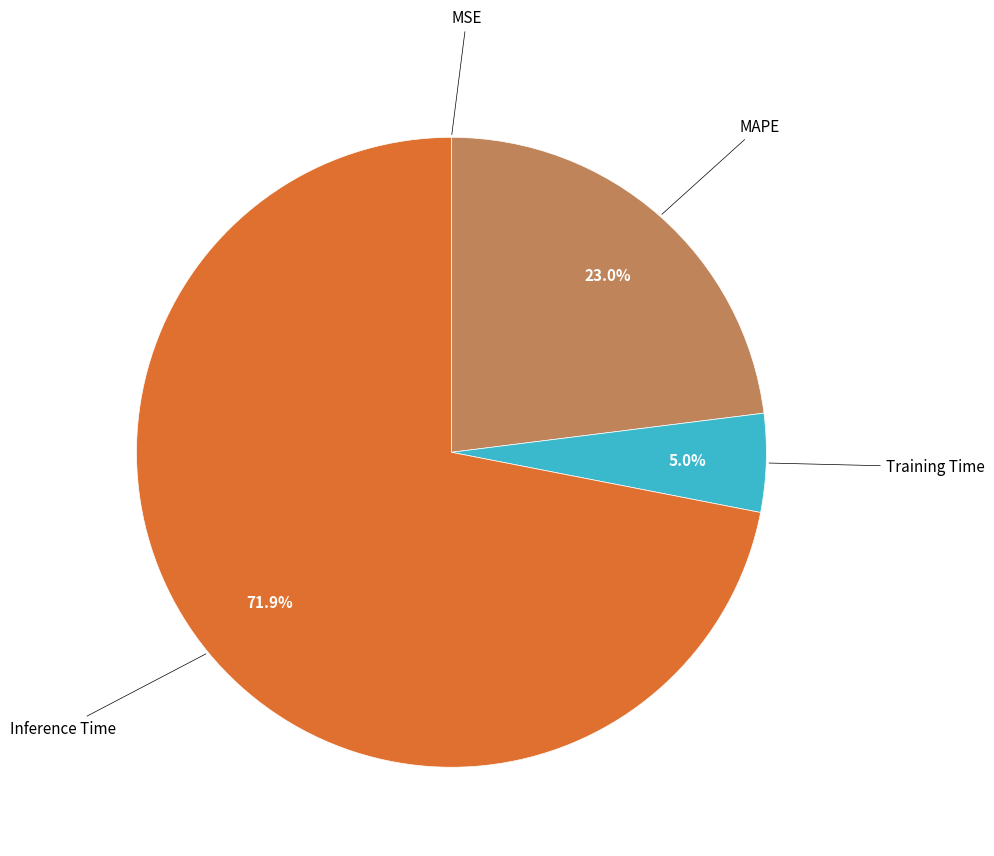

Is there any slice that represents more than half of the pie?

Yes